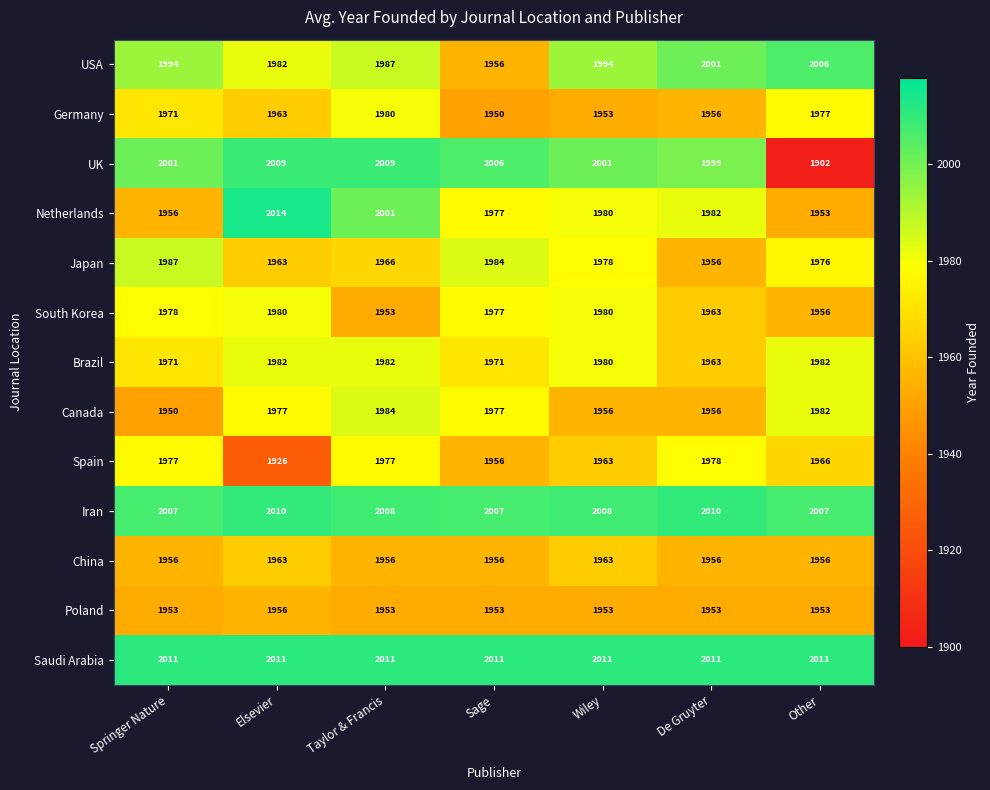

Which series changed the most between Wiley and Other?

UK